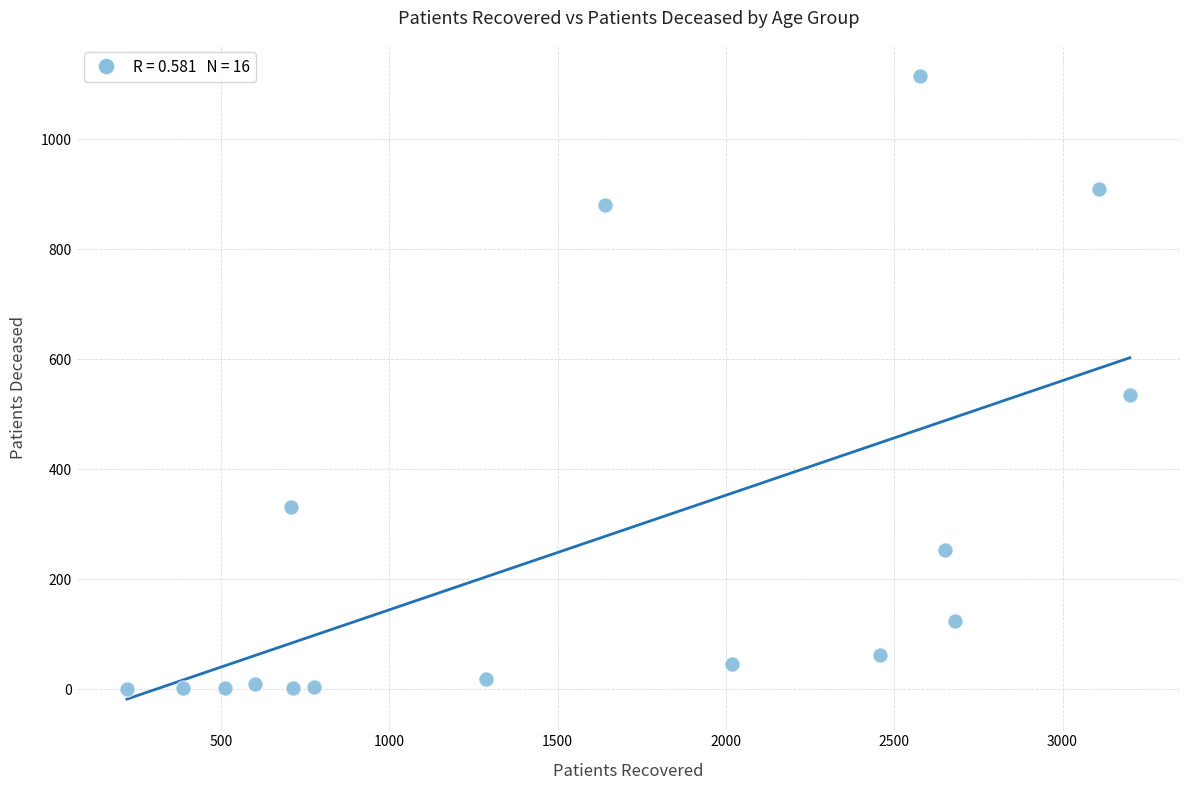

What is the range of Y values (max minus min)?

1115